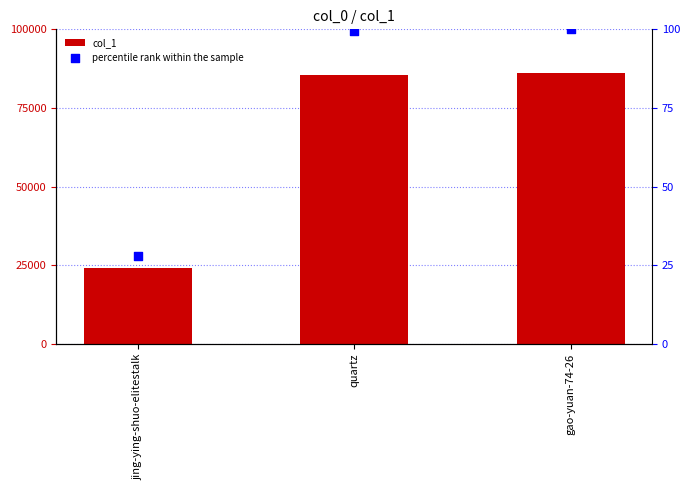

What are all the series names shown in the legend?

col_1, percentile rank within the sample